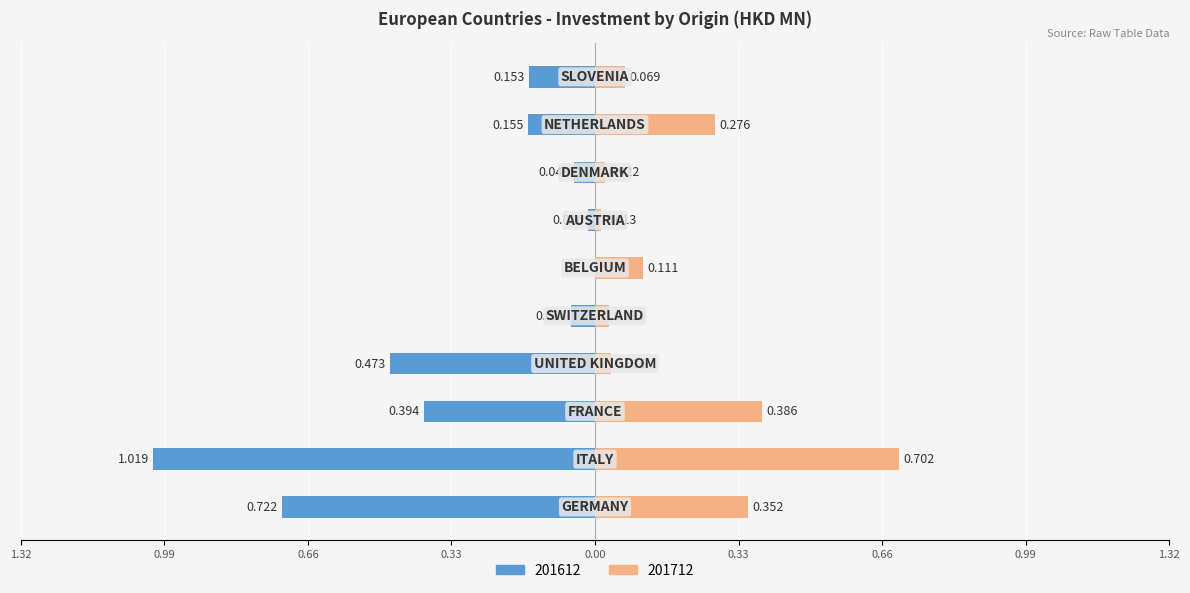

Is the value of 201612 at SWITZERLAND greater than the value of 201712 at ITALY?

No